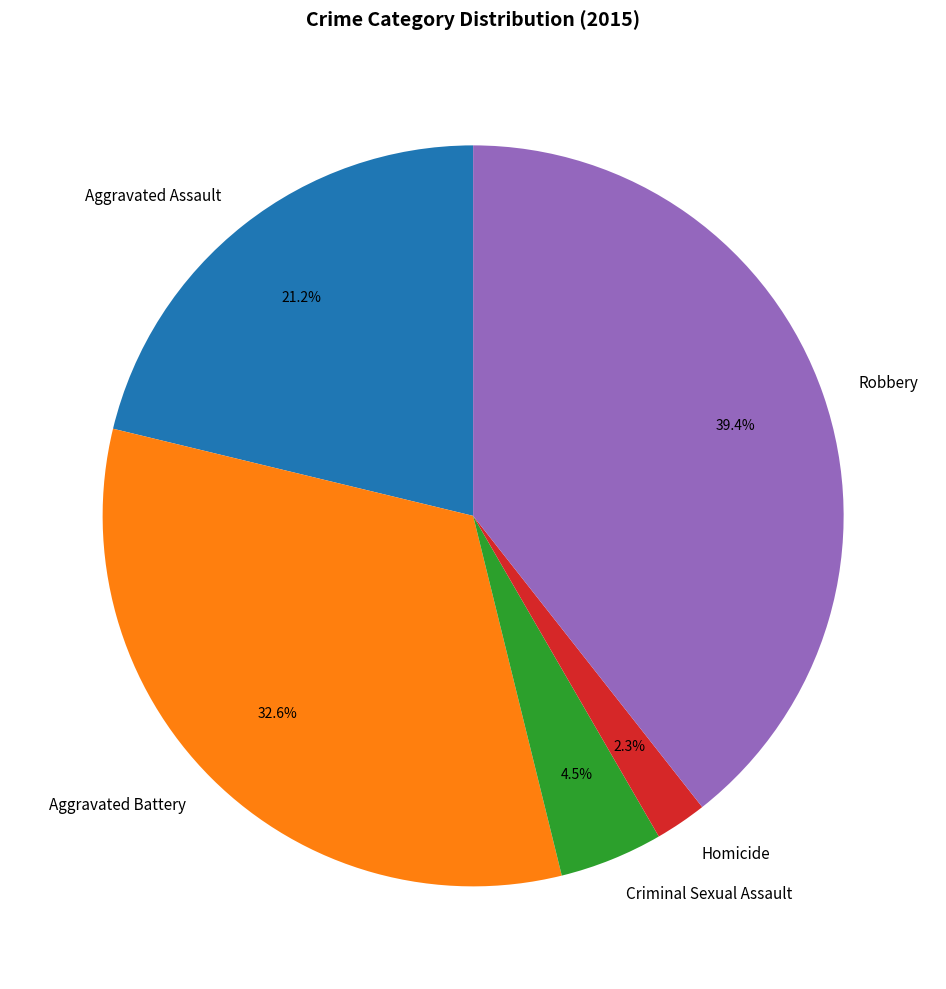

What is the largest slice in the pie chart?

Robbery